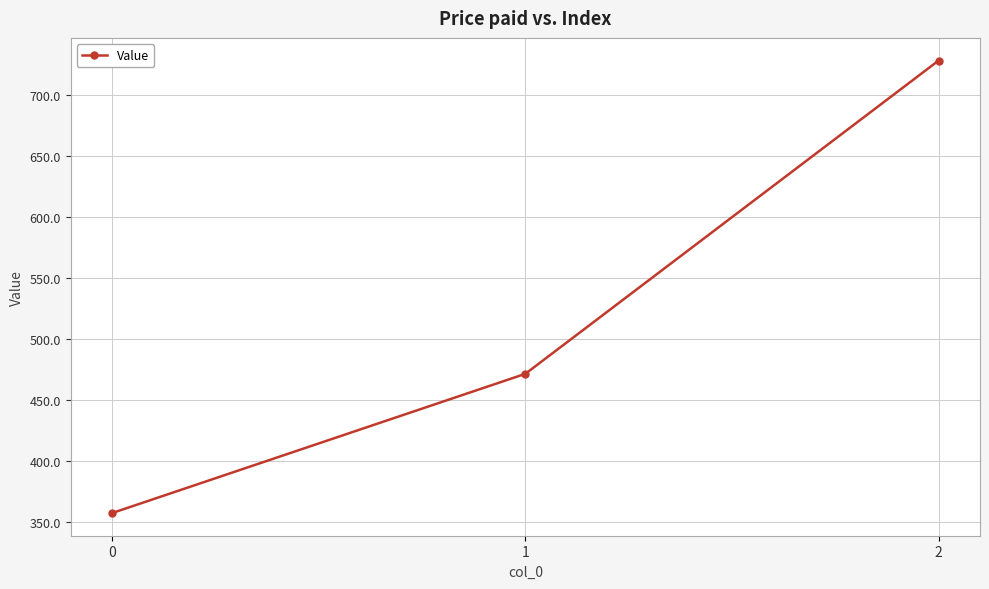

The chart shows a value of 95.0 at 1. True or false?

False